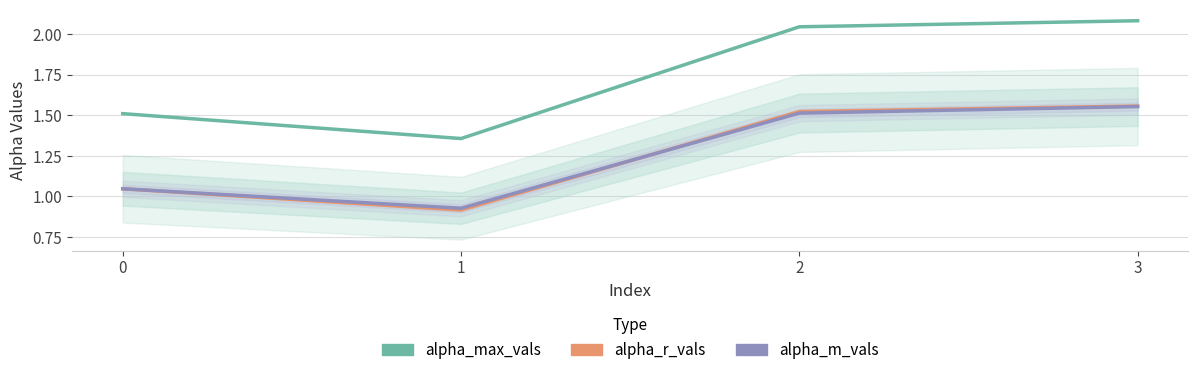

Is it true that alpha_r_vals equals 1.5 at 2?

True